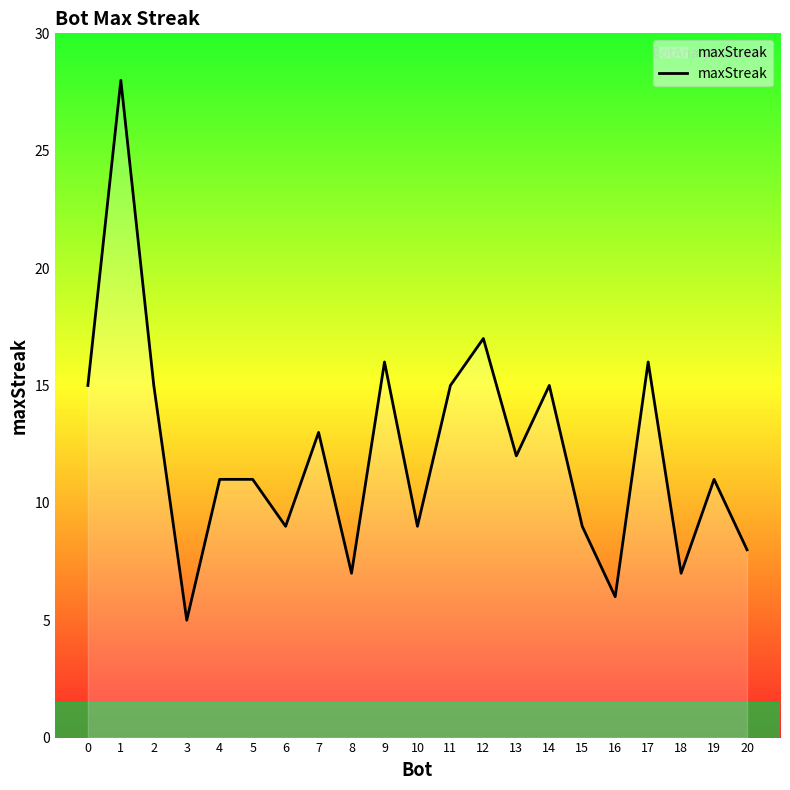

How many interior local valleys (lower than both neighbors) does the data have?

7